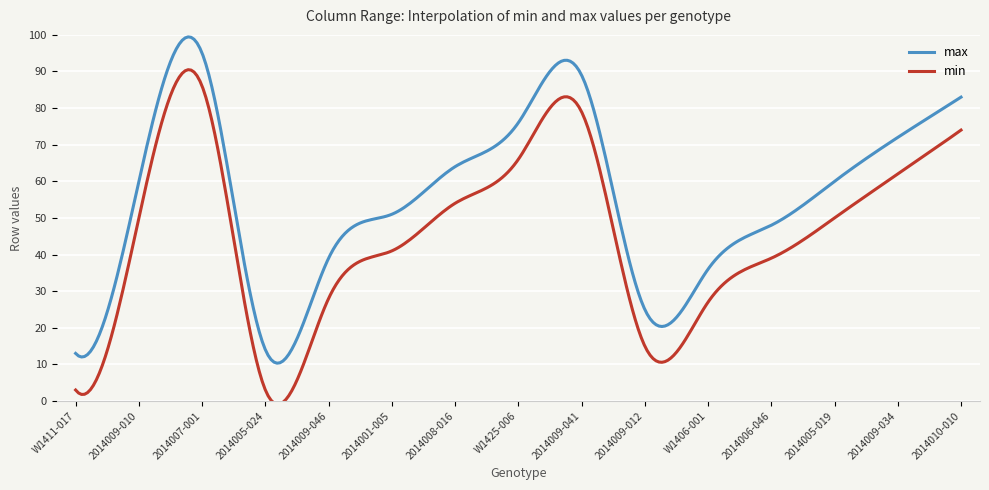

Which series has the largest total across all categories?

max